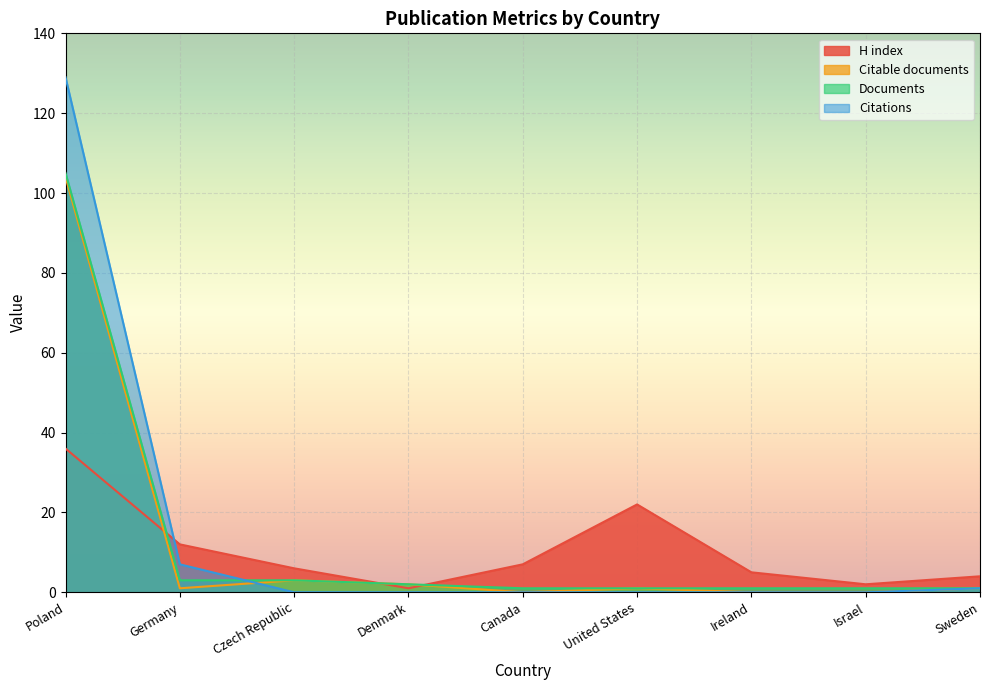

Which has a higher value, Poland or Sweden?

Poland